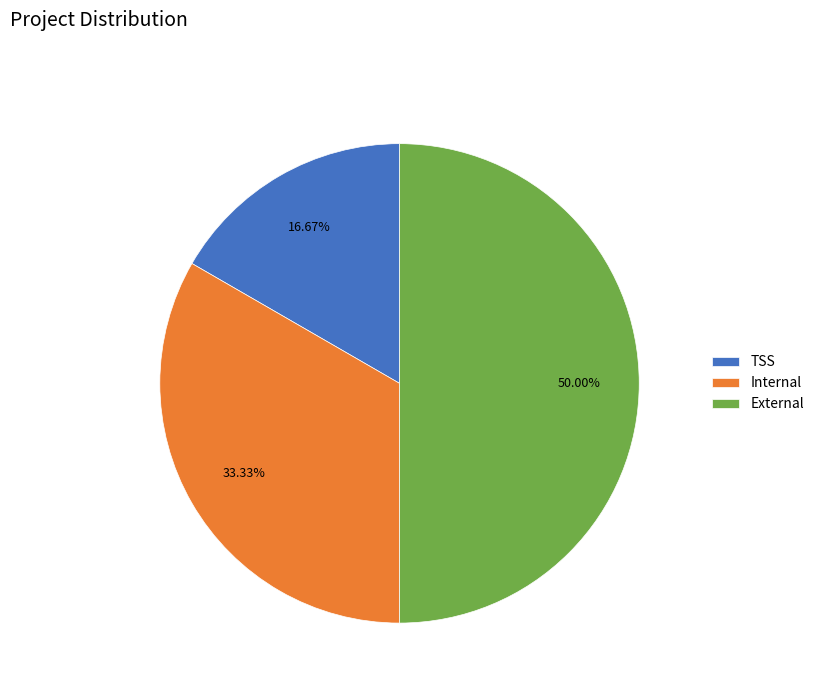

Which has a higher value, Internal or TSS?

Internal